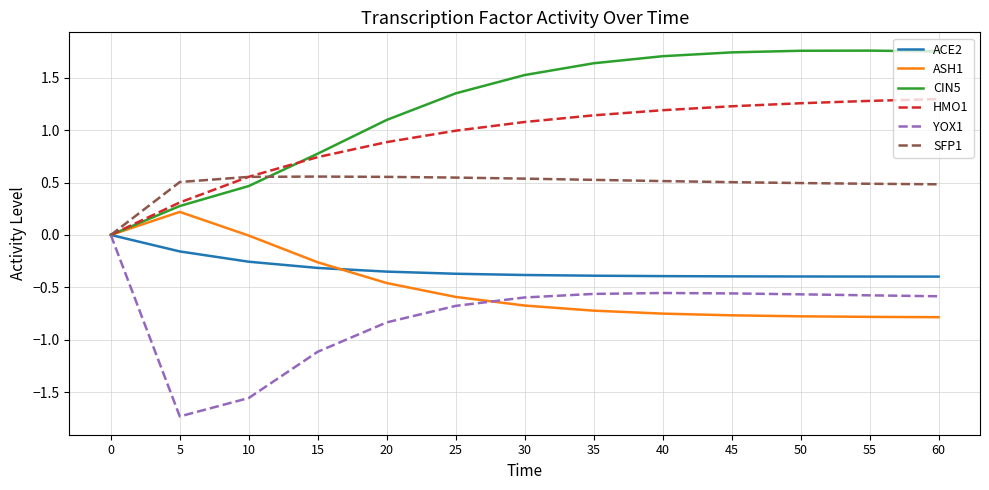

What is the spread (max minus min) of values at 25?

2.0